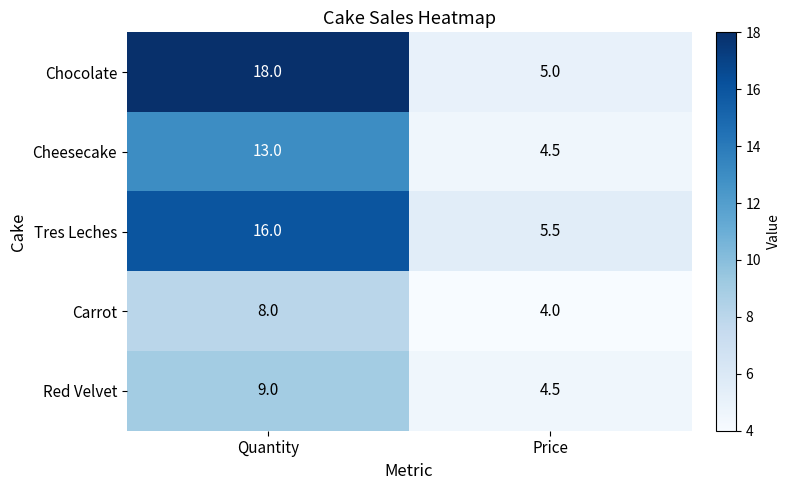

What is the maximum value for Carrot?

8.0